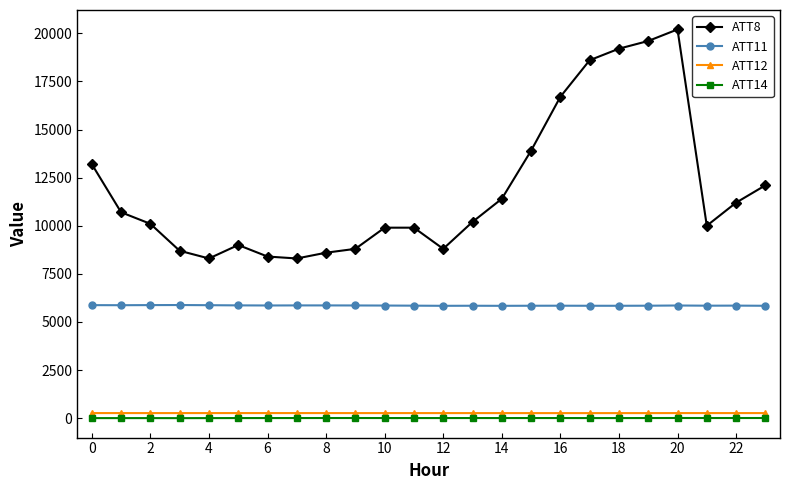

What are all the series names shown in the legend?

ATT8, ATT11, ATT12, ATT14